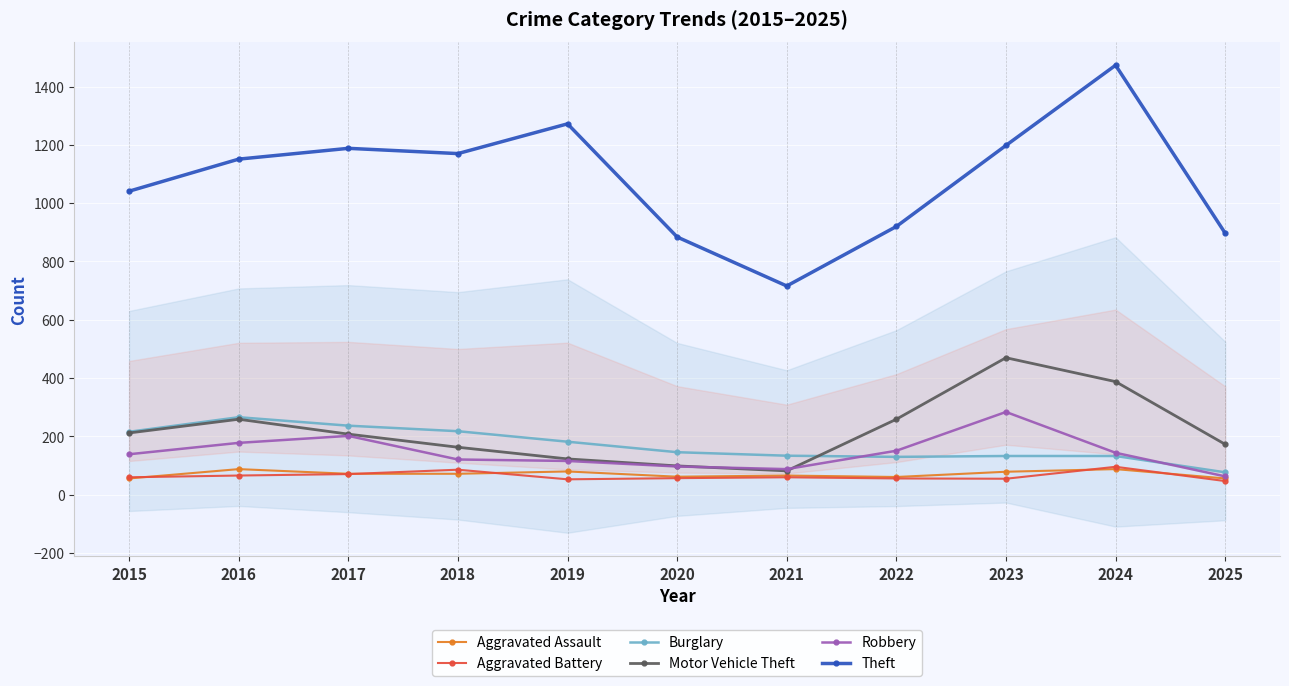

Between 2015 and 2020, which series saw the biggest shift?

Theft